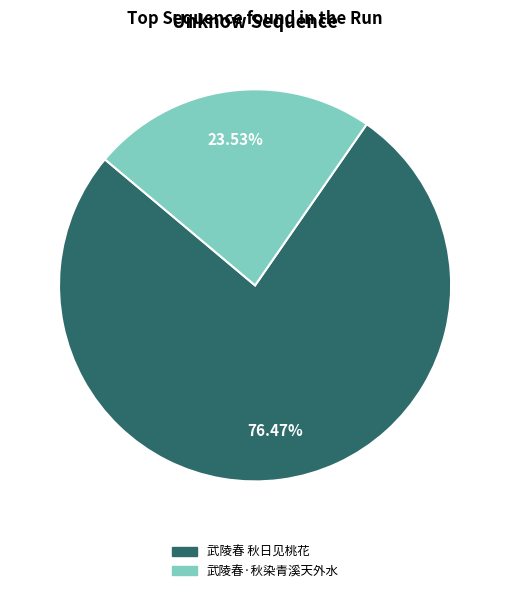

What percentage is NOT represented by 武陵春 秋日见桃花?

23.5%